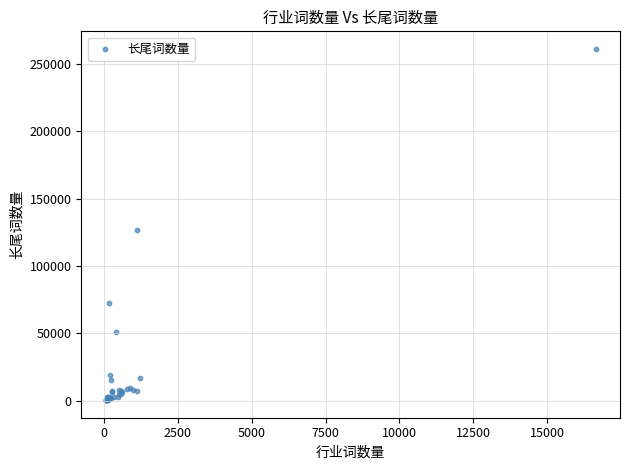

What Y value in the scatter plot is closest to 130782?

127019